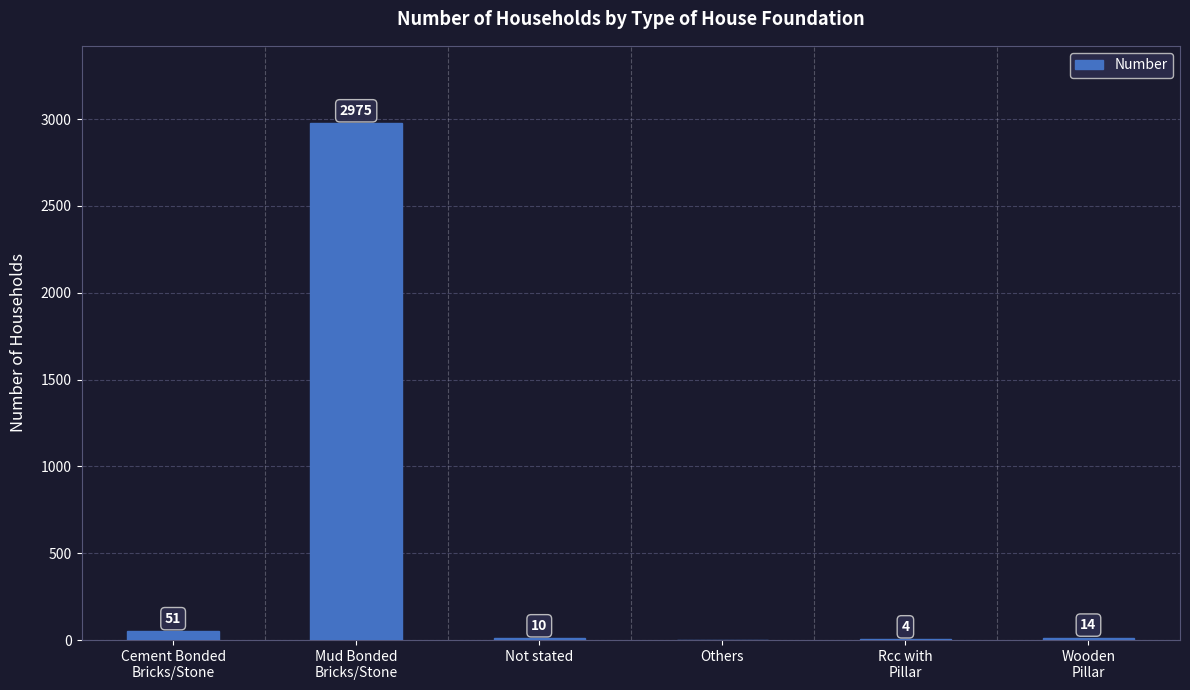

Are the bars horizontal?

No